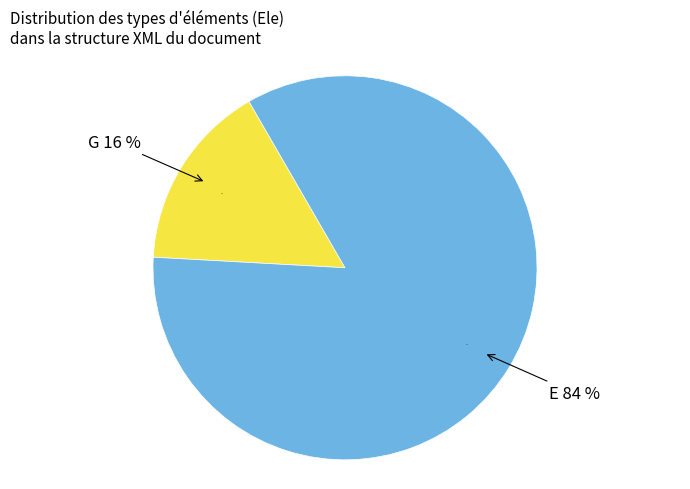

The E slice represents 84% of the pie. True or false?

True